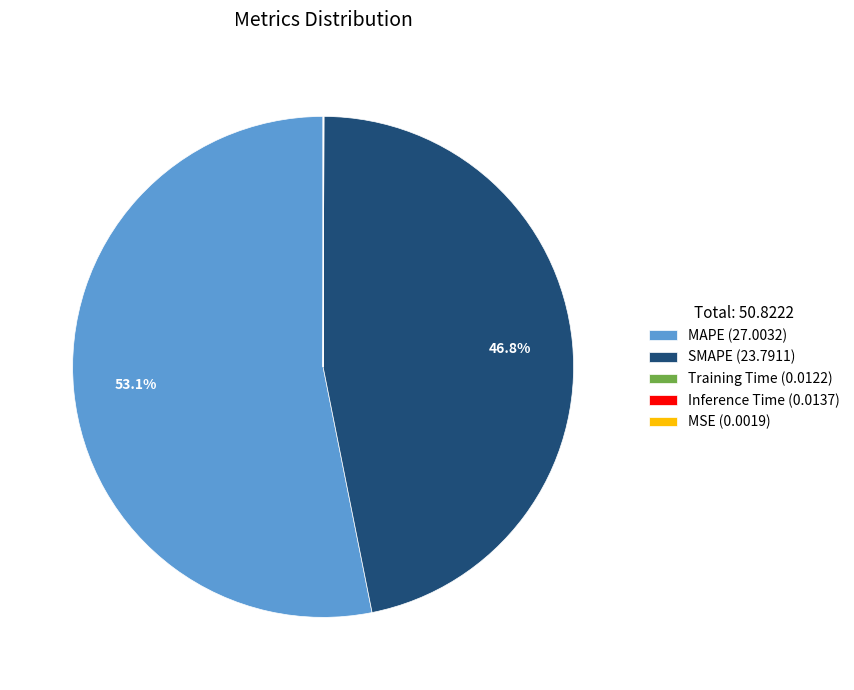

Does MAPE (27.0032) account for over 50% of the chart?

Yes